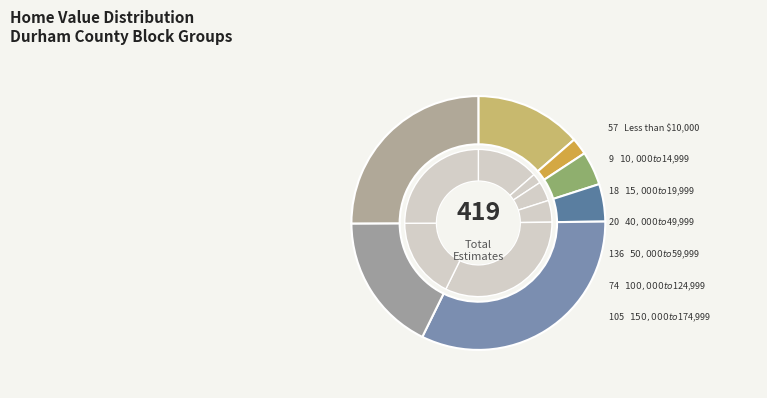

To the nearest percent, what is the combined percentage of Less than $10,000 and $150,000 to $174,999?

39%